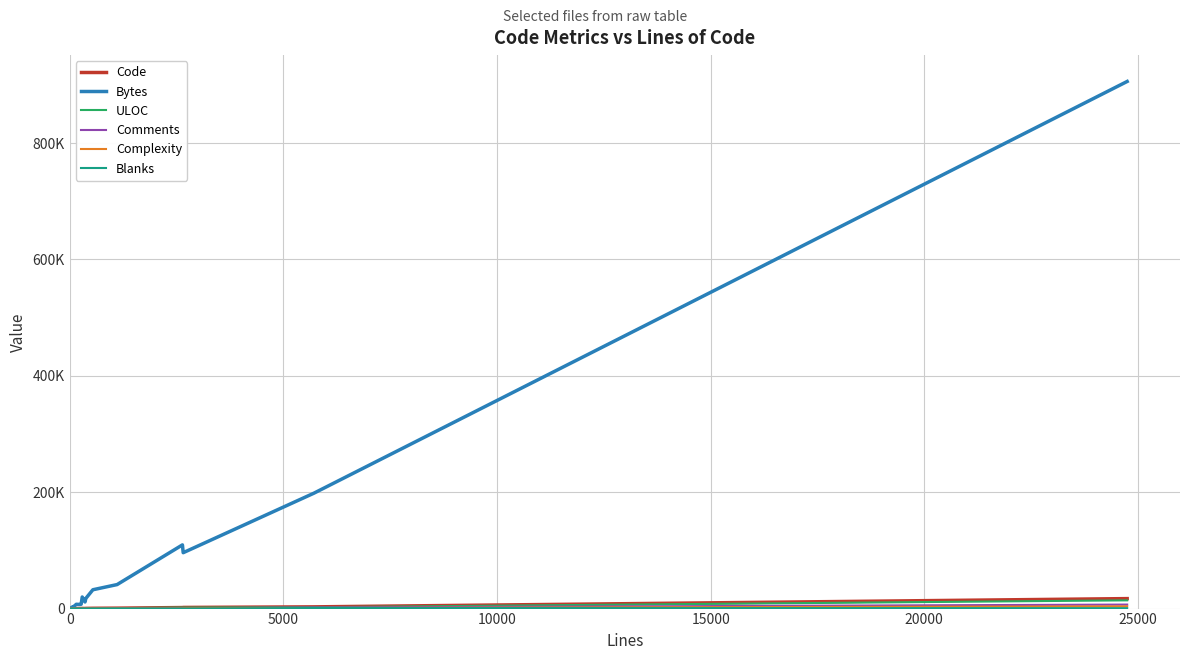

What is the maximum value for Comments?

6891